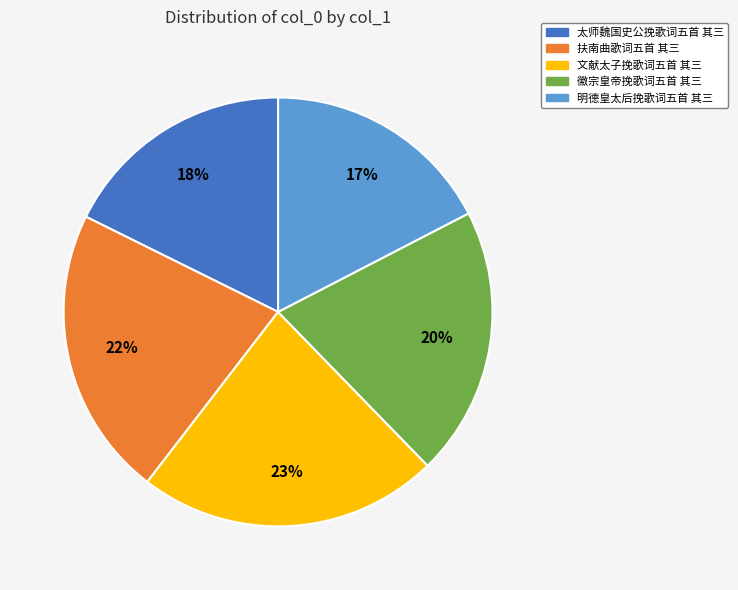

Count the number of slices in the pie.

5